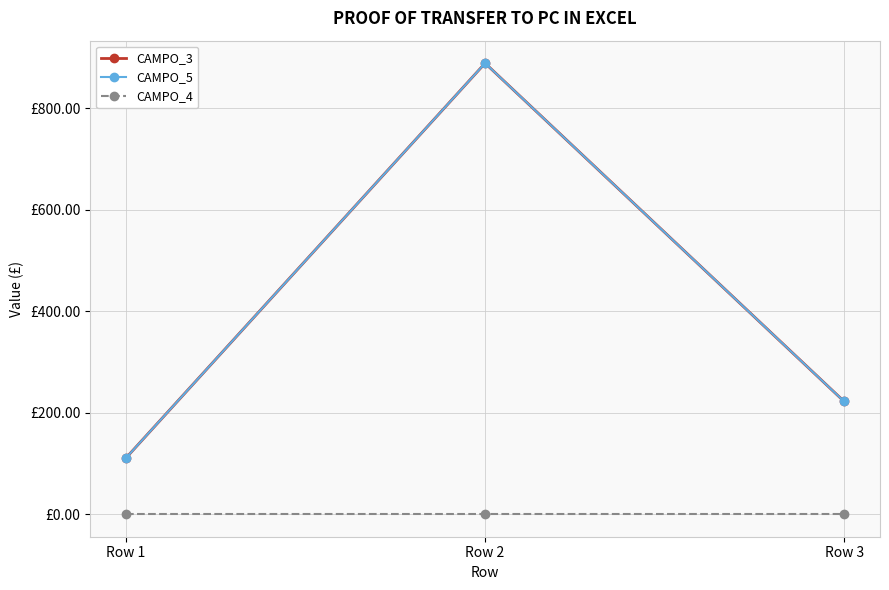

Is this an area chart (filled region under the line)?

No